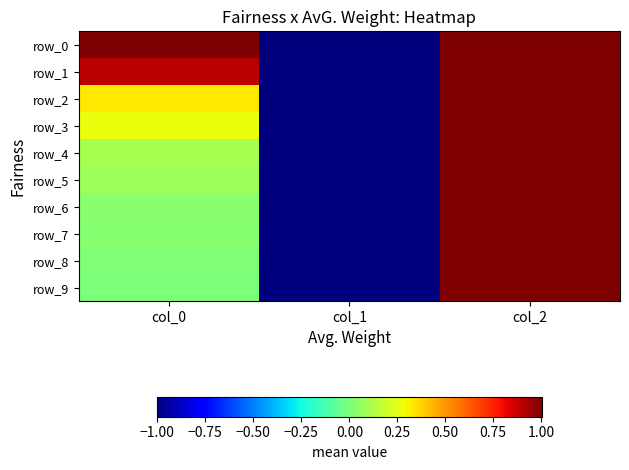

What is the sum of all row_0 values?

1.0